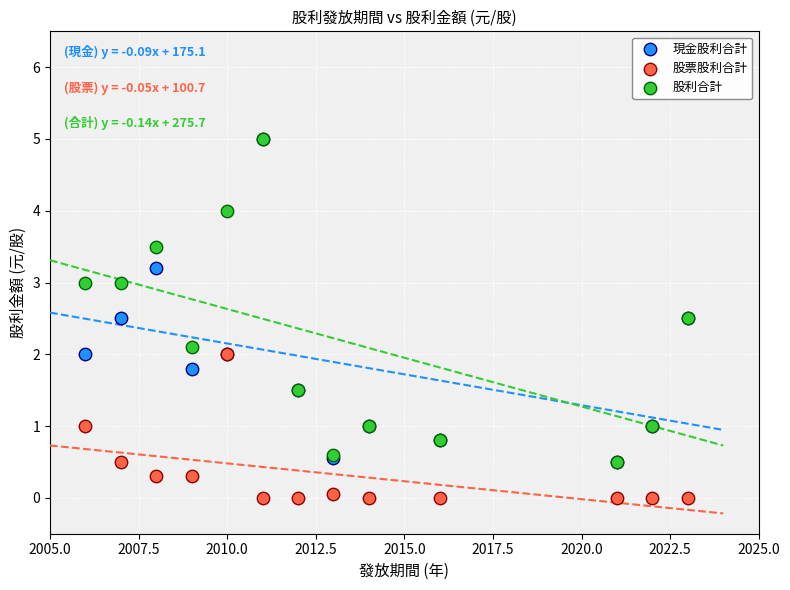

What are all the series names shown in the legend?

現金股利合計, 股票股利合計, 股利合計